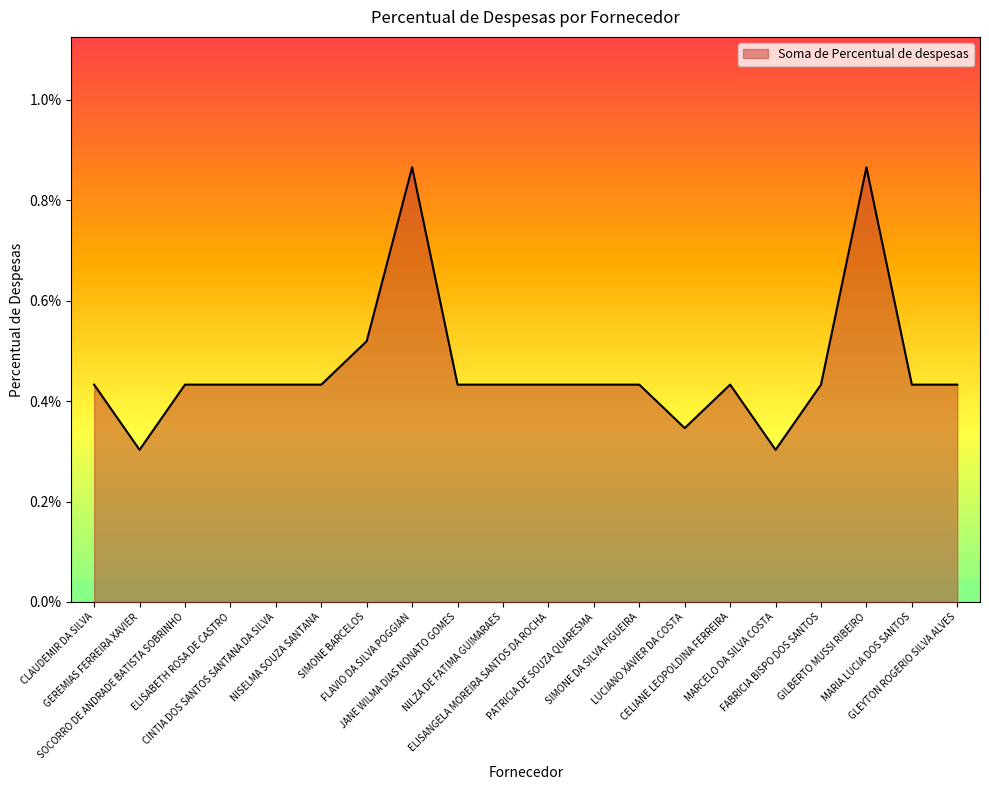

What is the label of the 11th point from the right?

NILZA DE FATIMA GUIMARAES